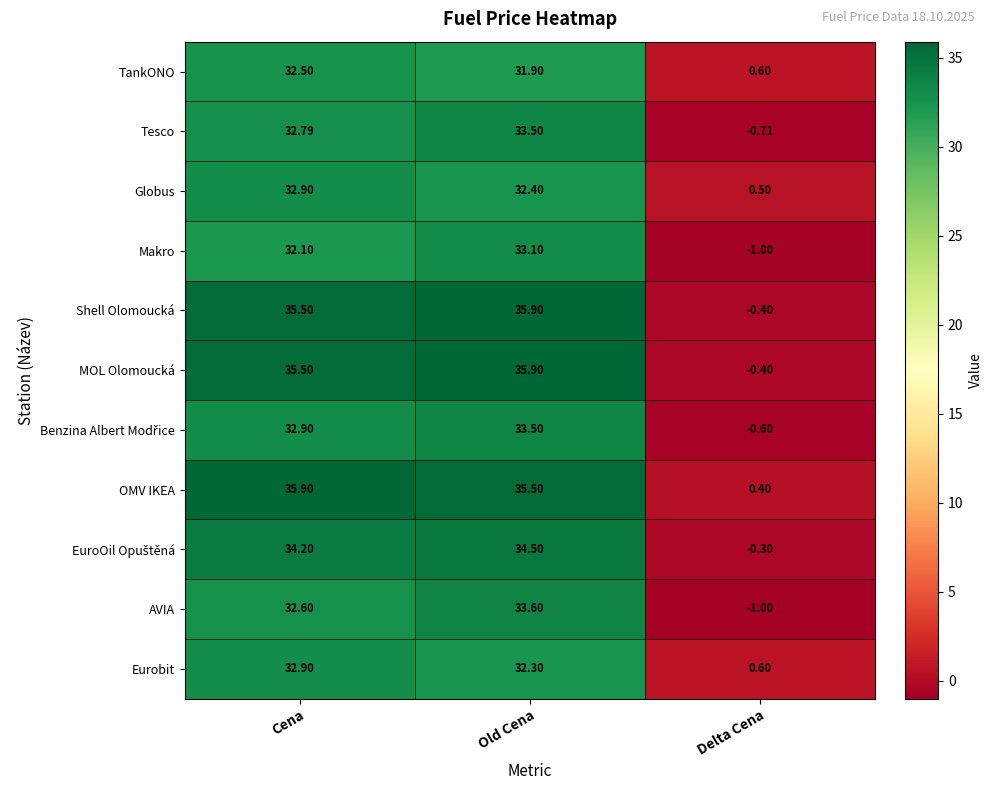

What is the total value across all series at Old Cena?

372.1